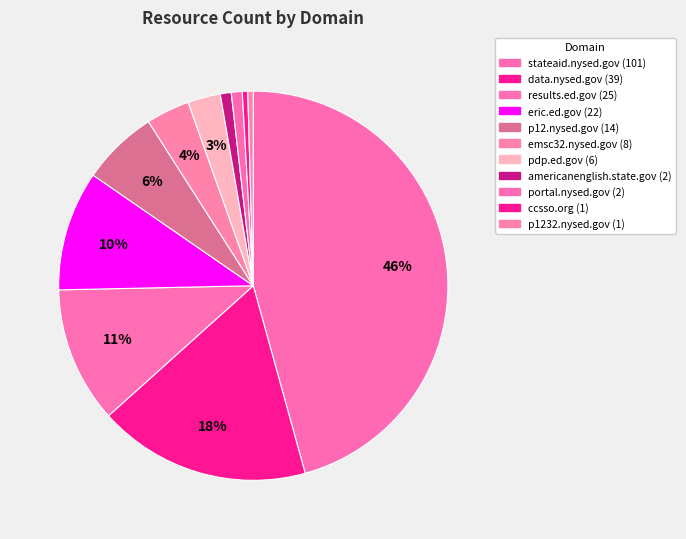

How many slices are in this pie chart?

11